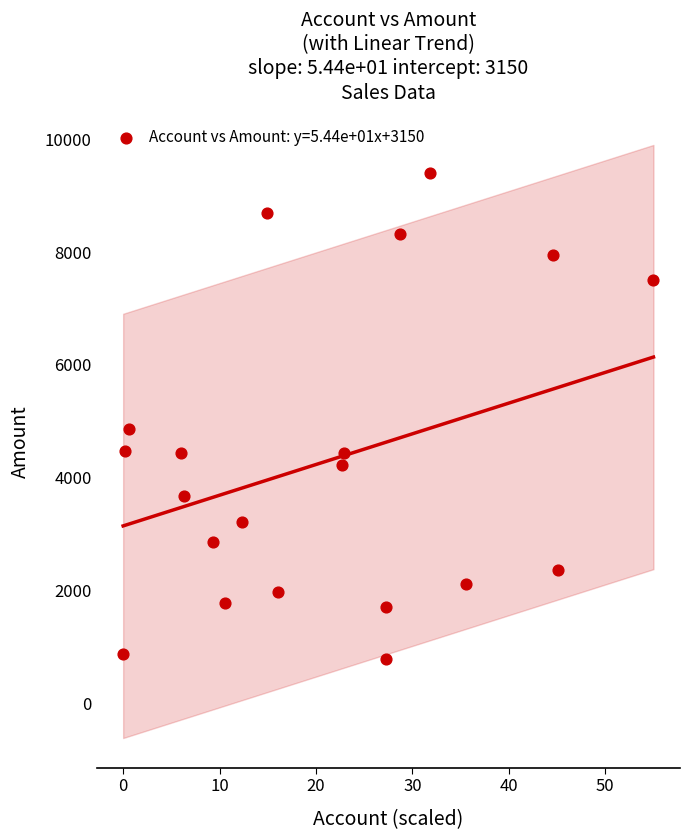

What is the range of Y values (max minus min)?

8597